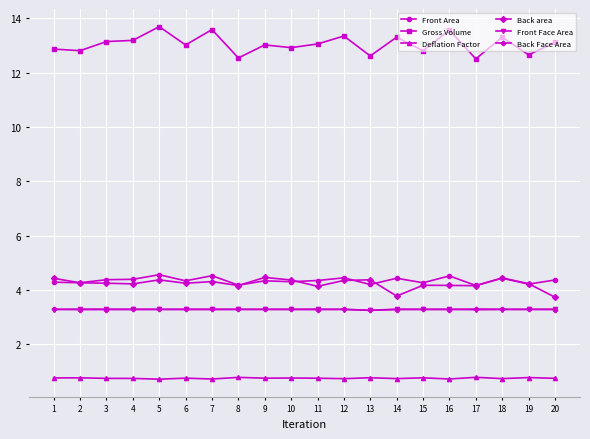

What is the difference between the Gross Volume values at 5 and 2?

0.9